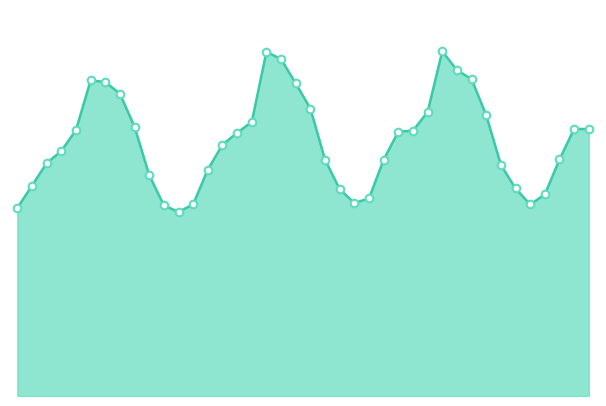

Is this an area chart (filled region under the line)?

Yes